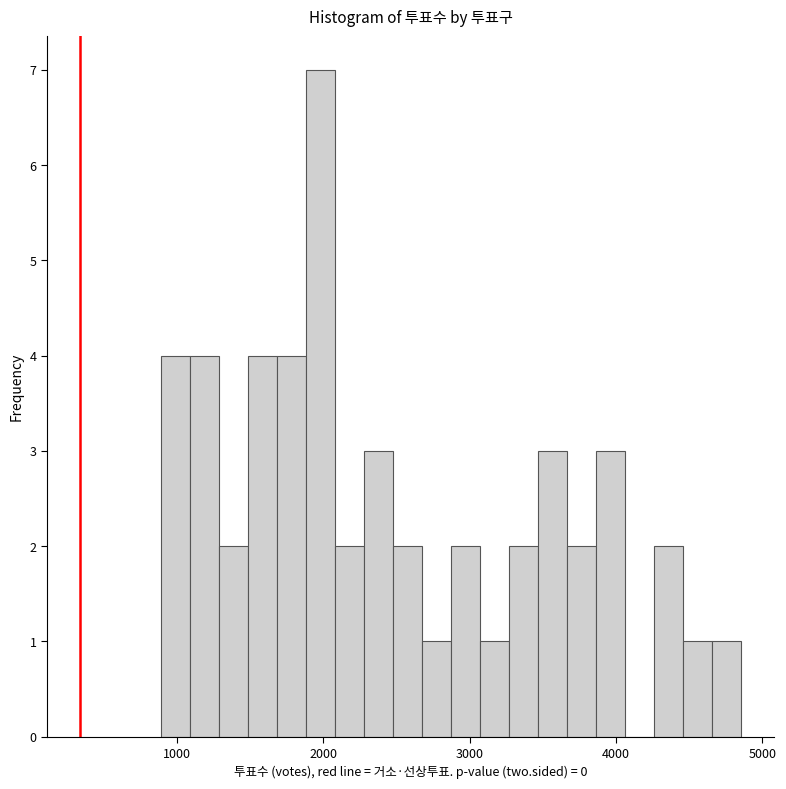

Read against the x-axis, roughly where is the centre of the tallest bar?

2000